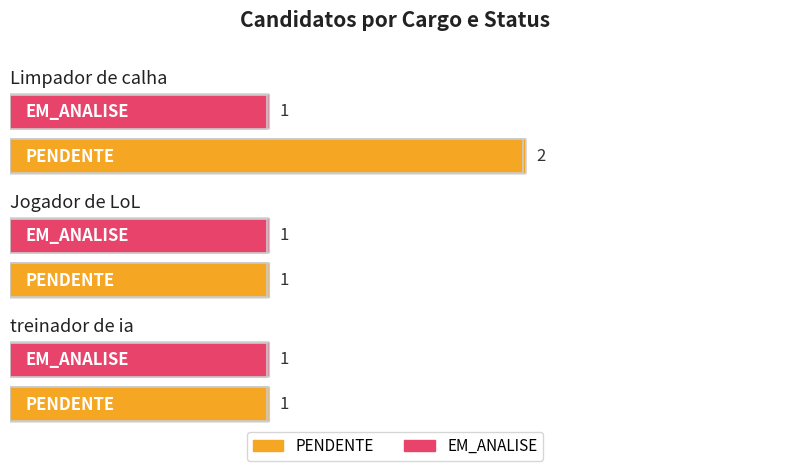

What is the value of the EM_ANALISE bar at the 3rd from the left?

1